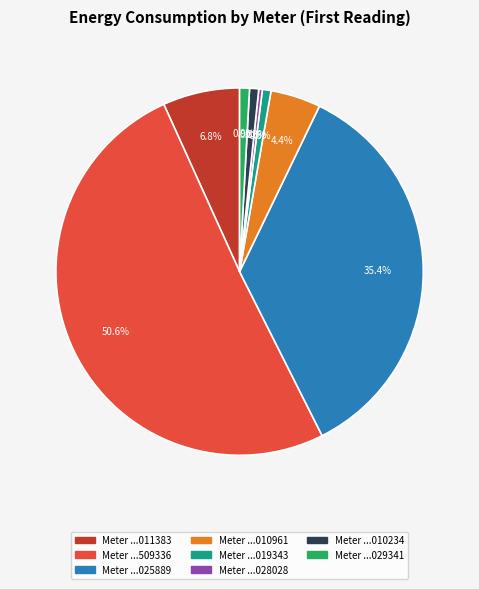

How many slices are in this pie chart?

8